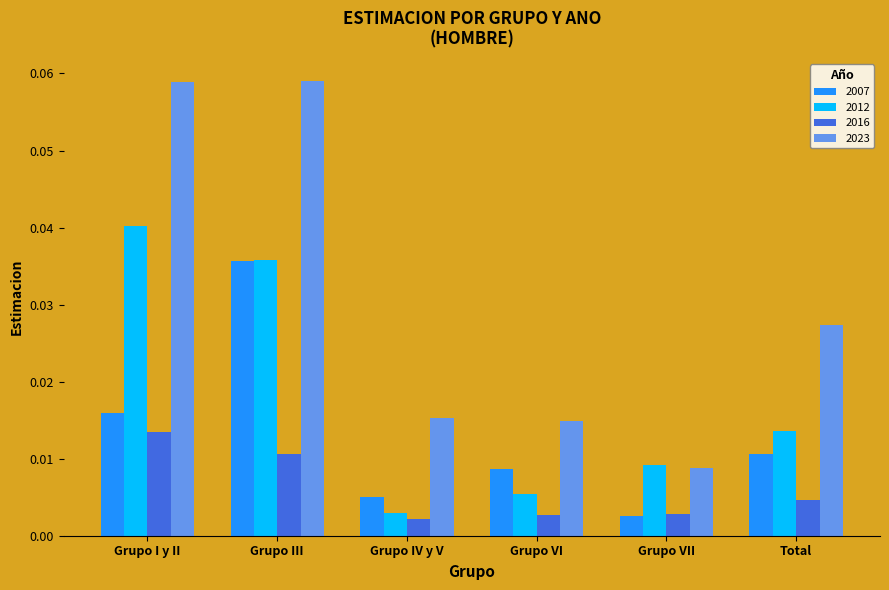

What are all the series names shown in the legend?

2007, 2012, 2016, 2023